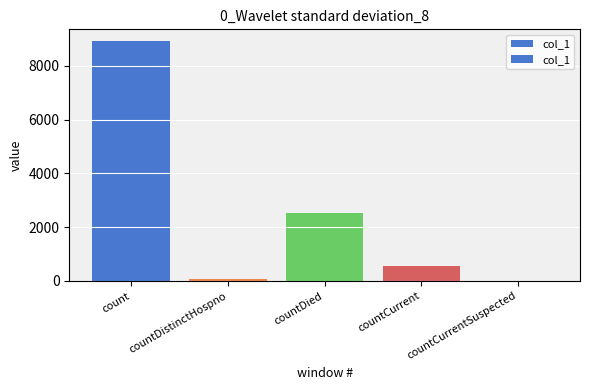

True or false: the data shows 553 at countCurrent.

True